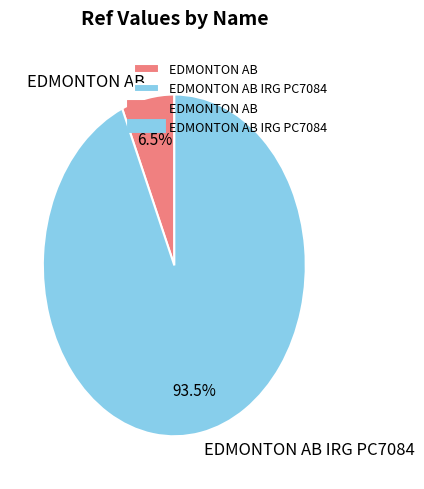

Count the number of slices in the pie.

2